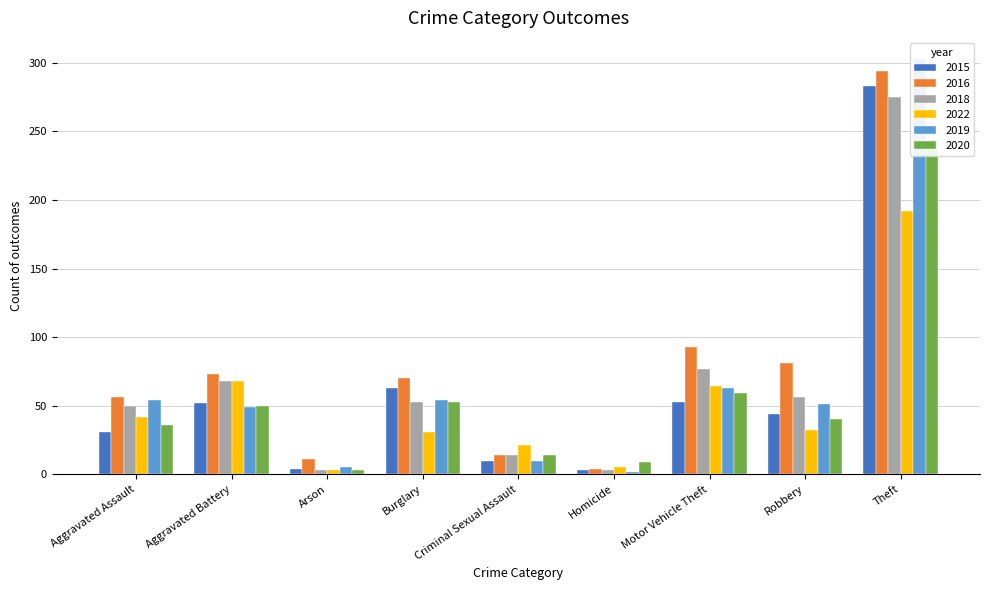

At which category is the sum across all series the highest?

Theft